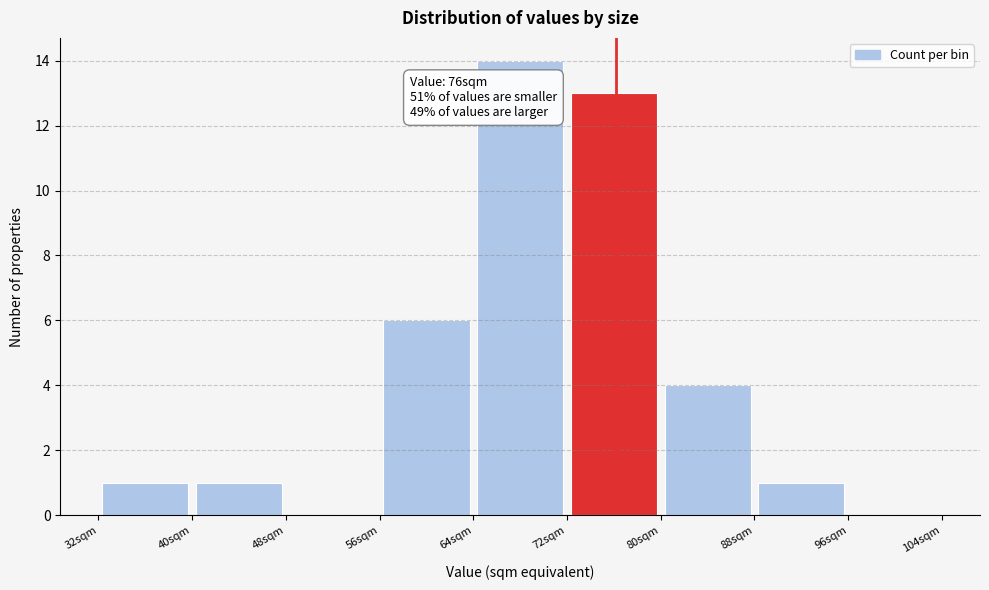

Which range on the x-axis has the tallest bar?

64 to 72